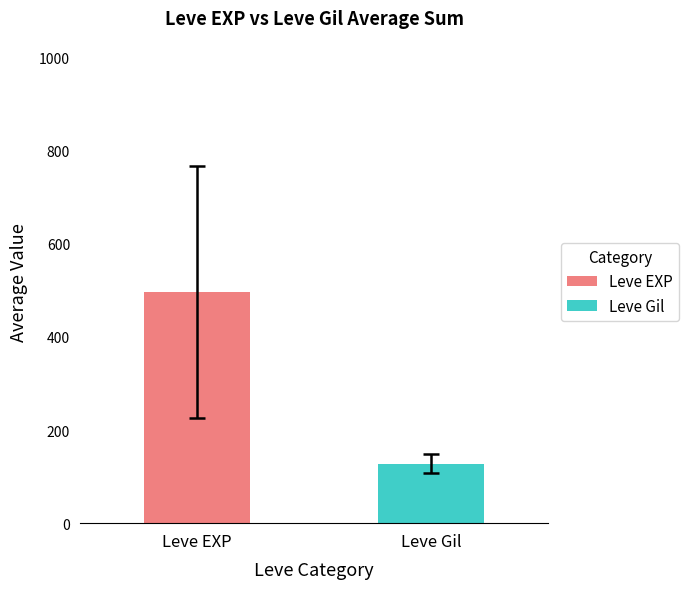

What is the difference between the maximum and minimum values in the Leve EXP series?

830